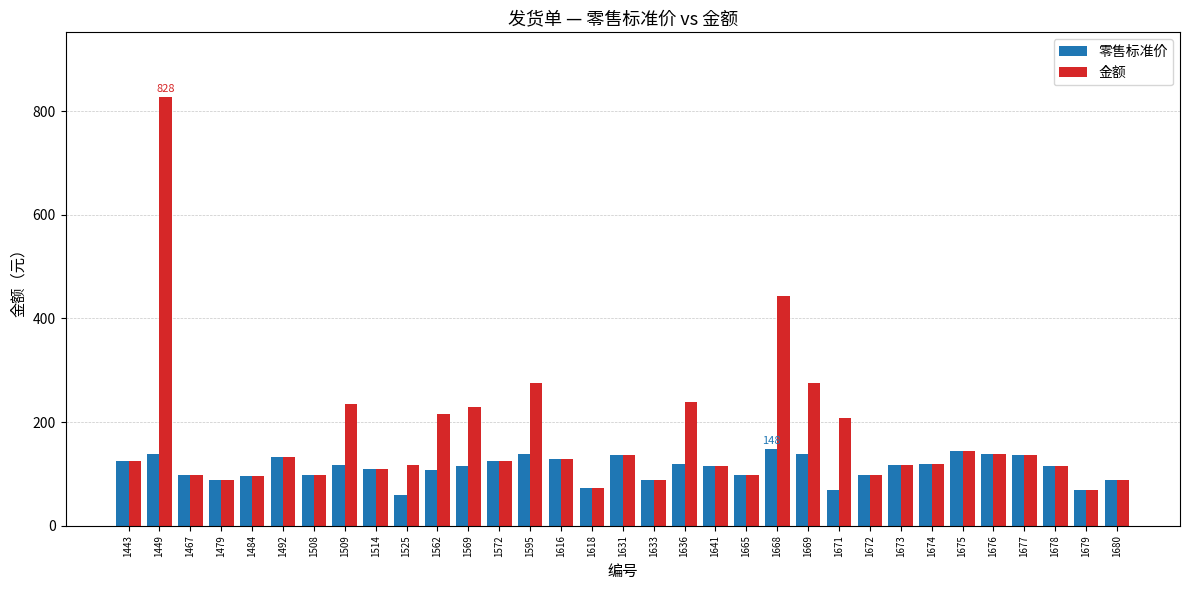

Is the value of 金额 at 1678 greater than the value of 零售标准价 at 1679?

Yes